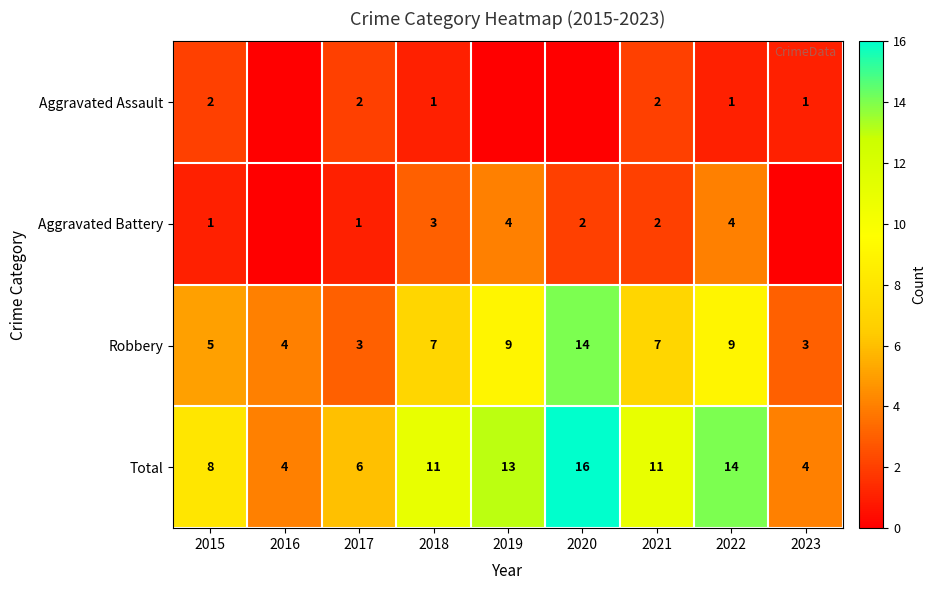

Is it true that Total equals 9 at 2017?

False